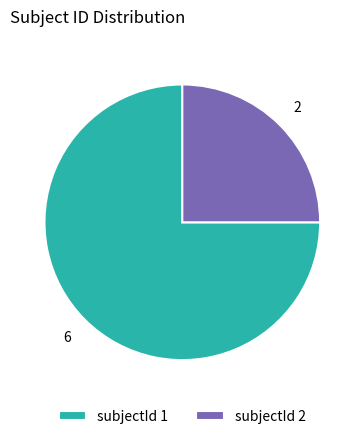

Is there any slice that represents more than half of the pie?

Yes